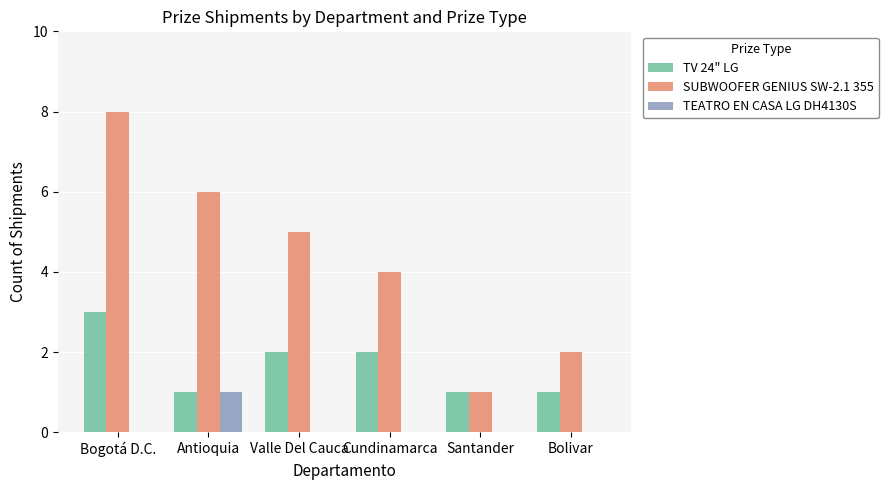

Between Antioquia and Cundinamarca, which series saw the biggest shift?

SUBWOOFER GENIUS SW-2.1 355